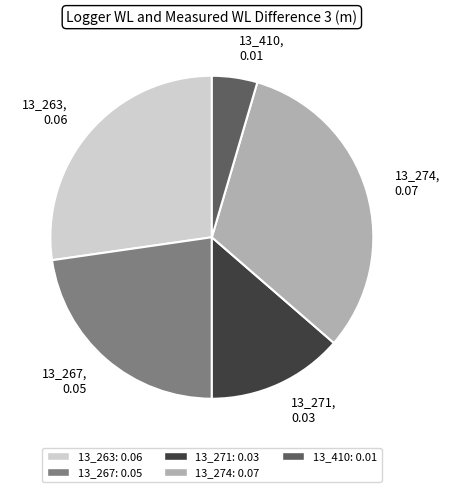

The 13_410 slice represents 5% of the pie. True or false?

True